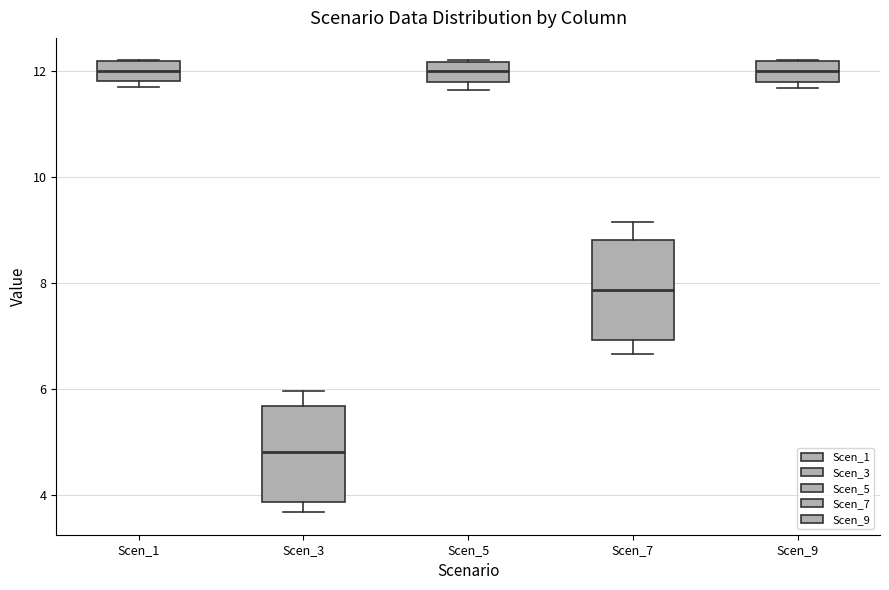

Reading left to right, read every box against the y-axis: the position of its median line, the range the box covers, and the ends of its whiskers. The values are not printed on the chart, so give them approximately, as read against the axis.

Scen_1: median 12.0, box 11.8 to 12.2, whiskers 11.6 to 12.2
Scen_3: median 4.8, box 3.8 to 5.6, whiskers 3.6 to 6.0
Scen_5: median 12.0, box 11.8 to 12.2, whiskers 11.6 to 12.2
Scen_7: median 7.8, box 7.0 to 8.8, whiskers 6.6 to 9.2
Scen_9: median 12.0, box 11.8 to 12.2, whiskers 11.6 to 12.2